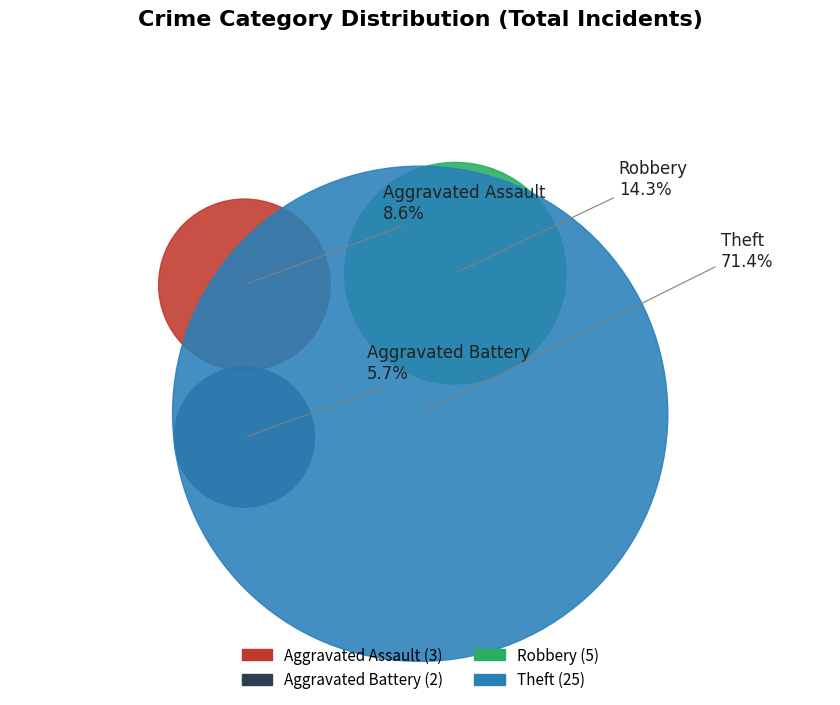

To the nearest percent, what percentage of the pie is Aggravated Battery?

6%